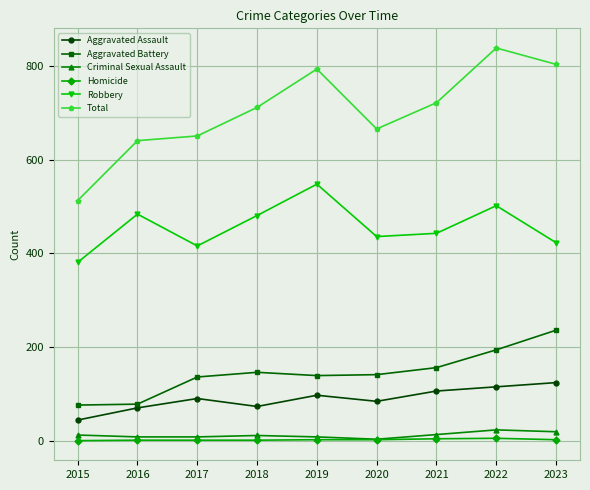

What is the value of the Criminal Sexual Assault point at the 2nd from the left?

8